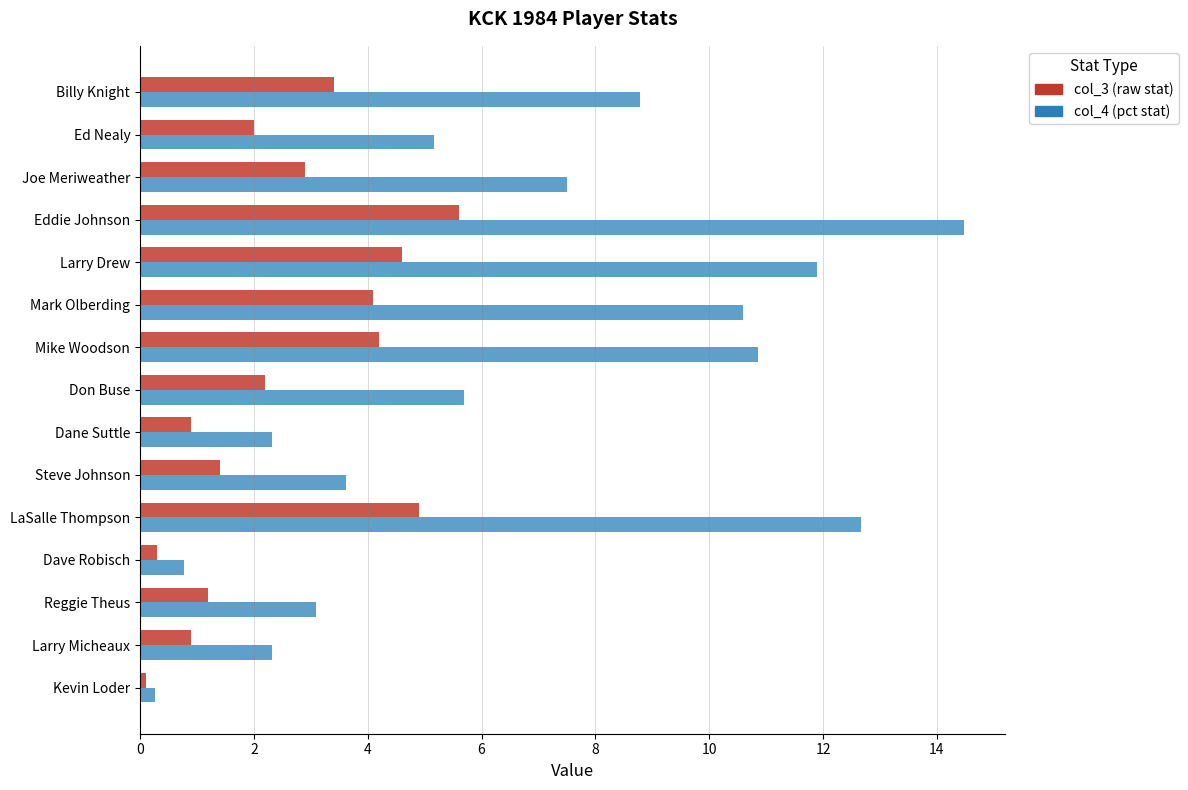

What is the greatest value displayed?

14.5